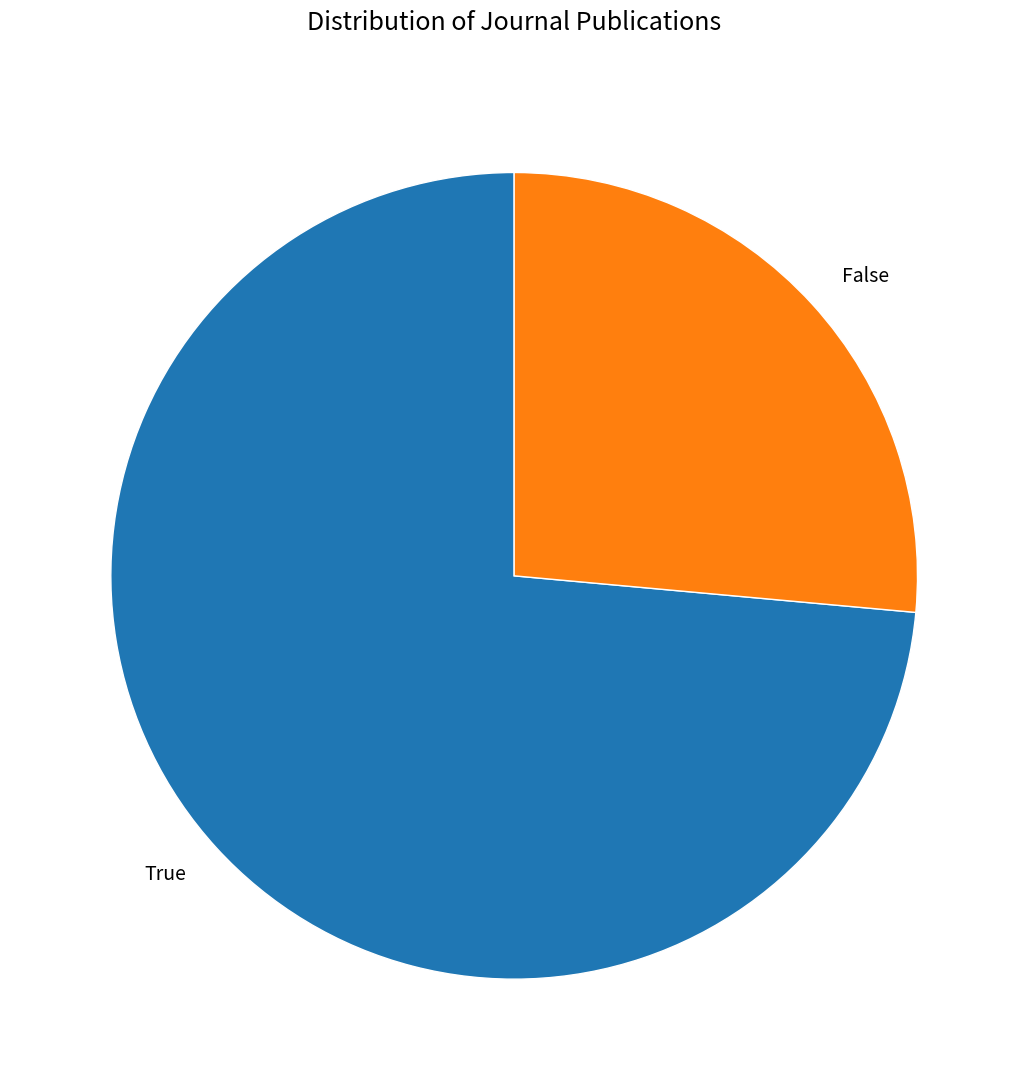

What is the majority slice?

True